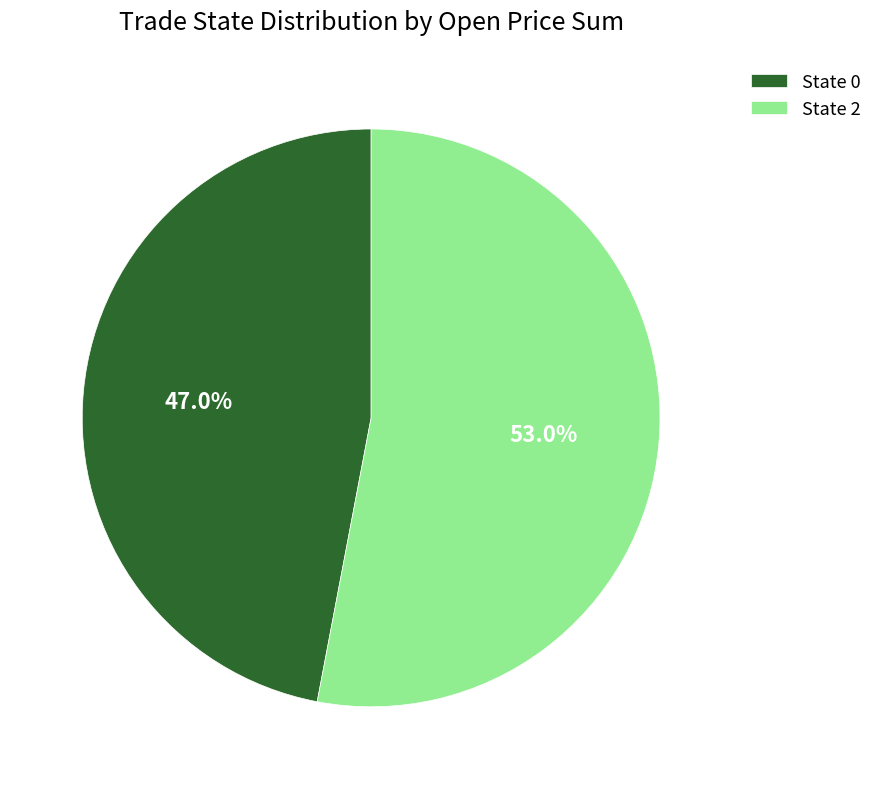

Is the sum of State 0 and State 2 greater than half?

Yes